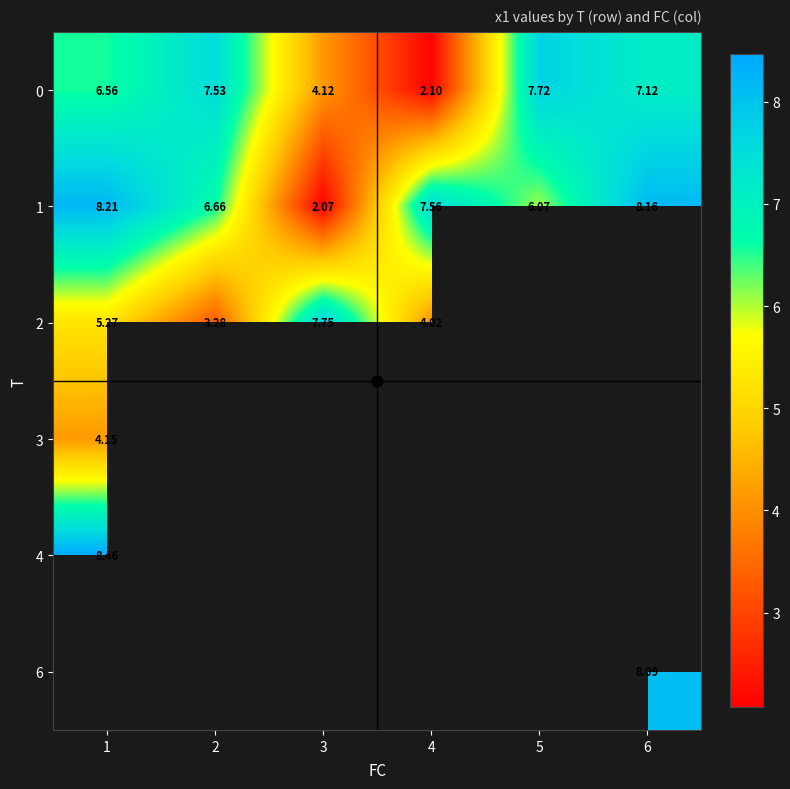

What is the smallest value displayed?

2.1